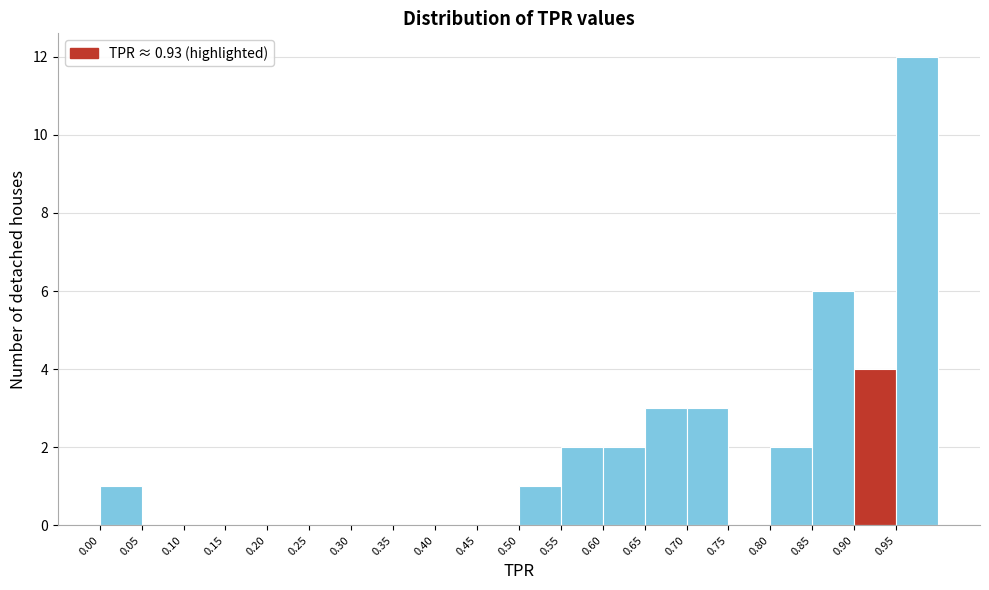

Which range on the x-axis has the tallest bar?

0.95 to 1.00